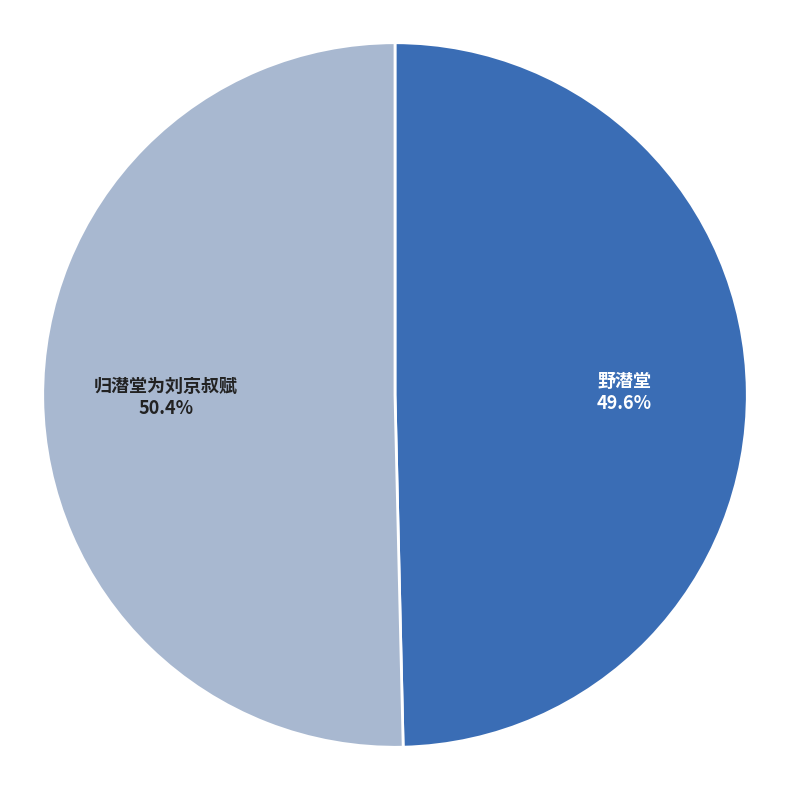

Do 野潜堂 and 归潜堂为刘京叔赋 together represent more than half of the pie?

Yes